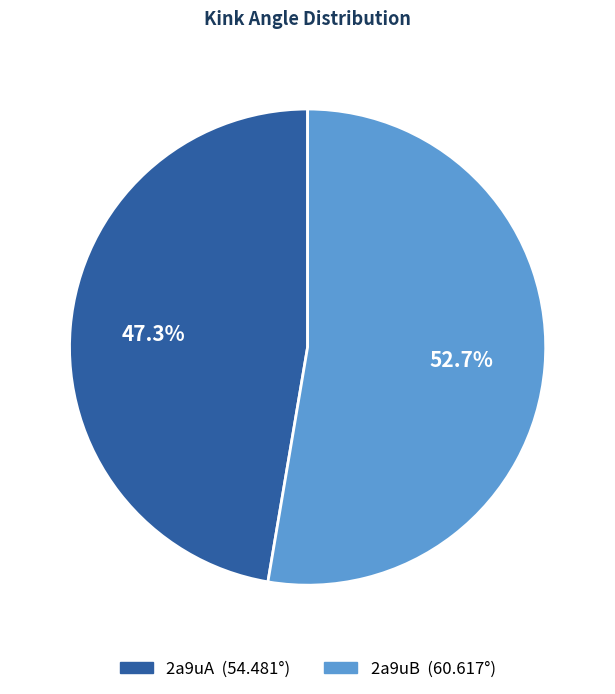

Combined, what portion of the pie is 2a9uA and 2a9uB?

100.0%